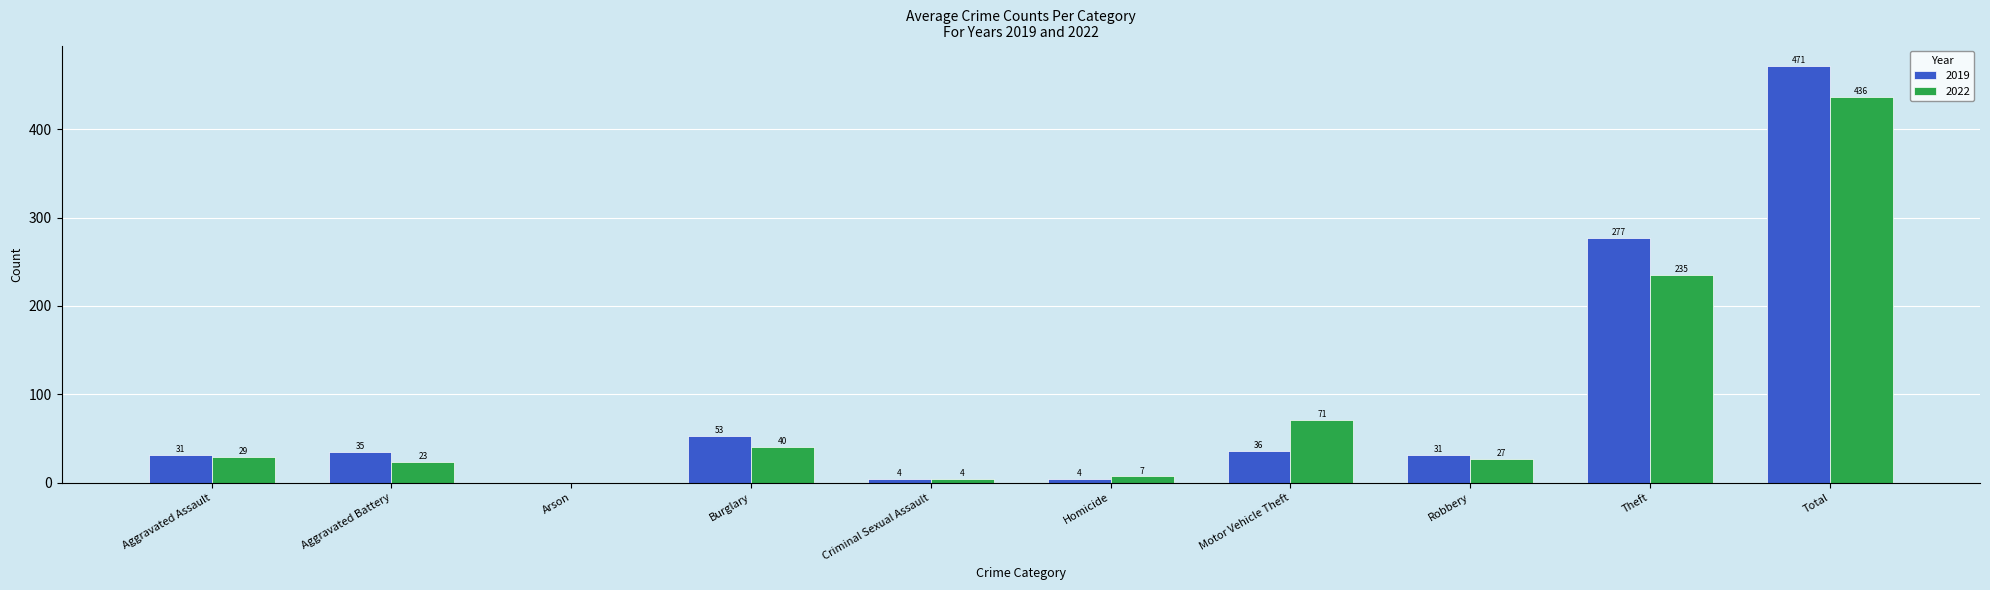

Reading right to left, what are all the values shown in this chart?

2019: Total=471	Theft=277	Robbery=31	Motor Vehicle Theft=36	Homicide=4	Criminal Sexual Assault=4	Burglary=53	Arson=0	Aggravated Battery=35	Aggravated Assault=31
2022: Total=436	Theft=235	Robbery=27	Motor Vehicle Theft=71	Homicide=7	Criminal Sexual Assault=4	Burglary=40	Arson=0	Aggravated Battery=23	Aggravated Assault=29